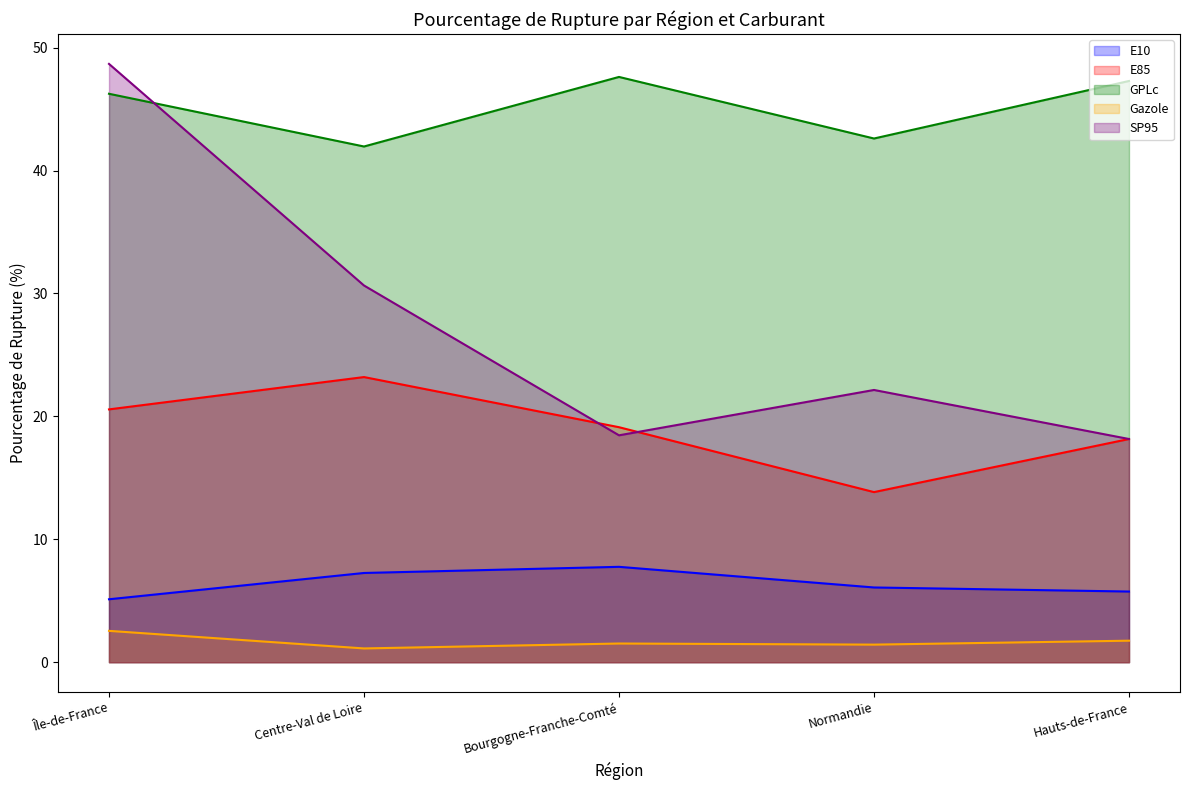

At Normandie, list the series in order from smallest to largest.

Gazole, E10, E85, SP95, GPLc